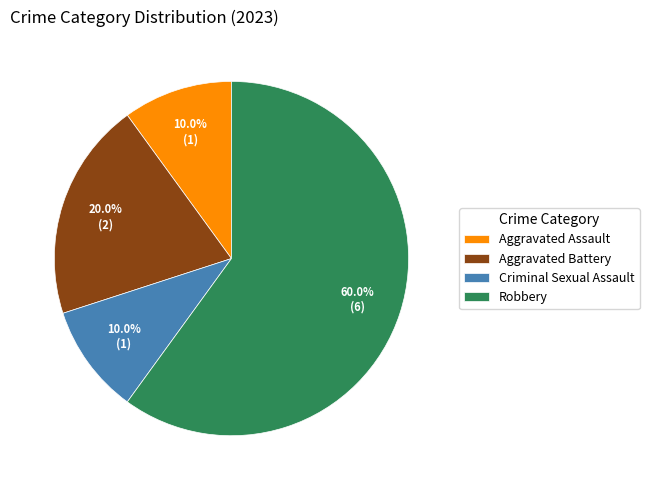

To the nearest percent, what is the average slice percentage?

25%